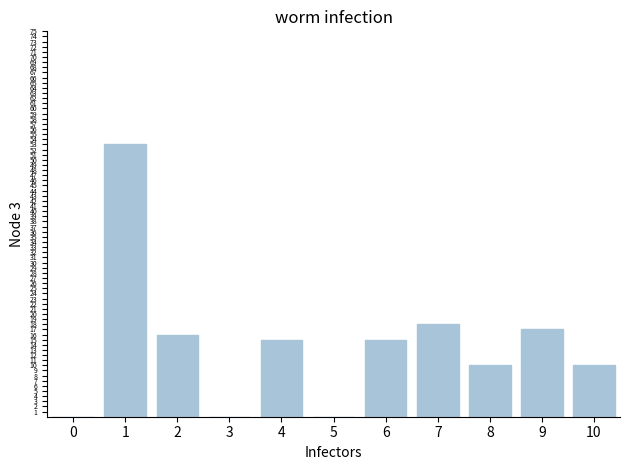

Between 1 and 3, which is larger?

1